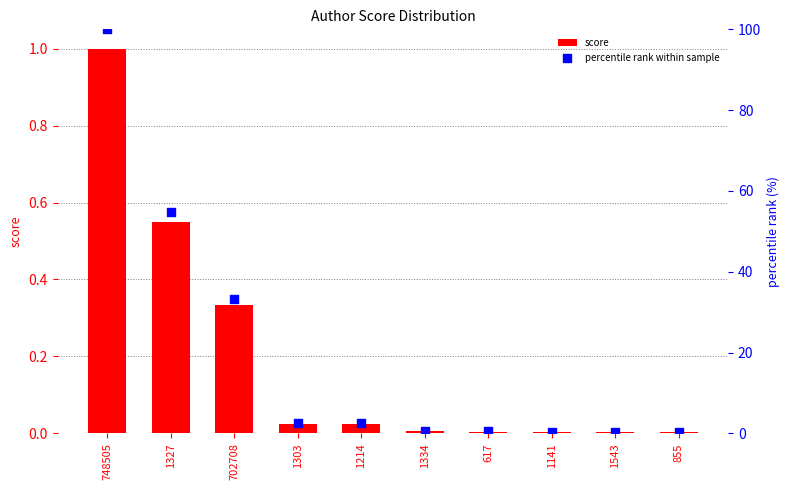

Which series has the largest total across all categories?

percentile rank within sample